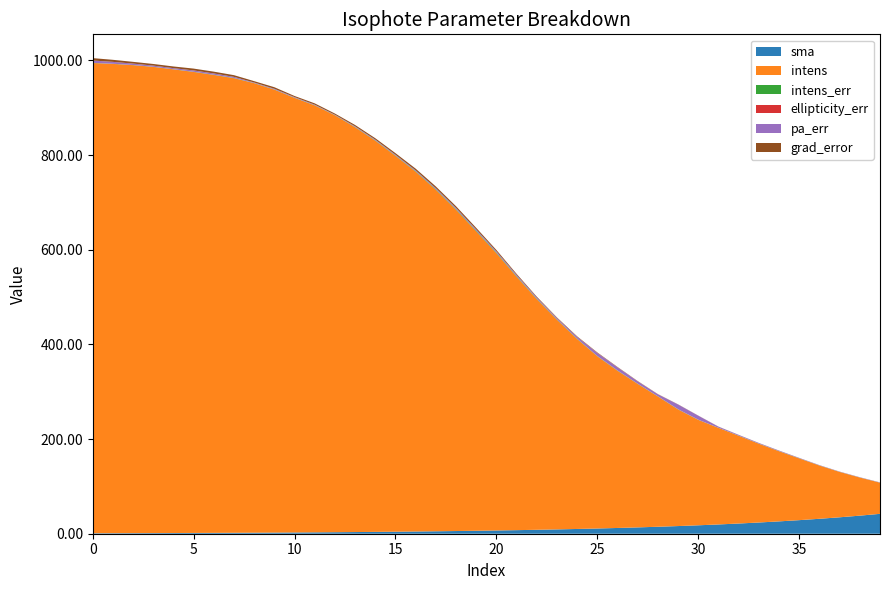

Reading right to left, extract all data points from this chart.

sma: 39=42.0	38=38.2	37=34.7	36=31.6	35=28.7	34=26.1	33=23.7	32=21.6	31=19.6	30=17.8	29=16.2	28=14.7	27=13.4	26=12.2	25=11.1	24=10.1	23=9.1	22=8.3	21=7.6	20=6.9	19=6.2	18=5.7	17=5.2	16=4.7	15=4.3	14=3.9	13=3.5	12=3.2	11=2.9	10=2.6	9=2.4	8=2.2	7=2.0	6=1.8	5=1.6	4=1.5	3=1.4	2=1.2	1=1.1	0=1.0
intens: 39=65.8	38=80.5	37=95.8	36=112.5	35=130.4	34=148.1	33=166.3	32=185.4	31=204.0	30=222.7	29=246.3	28=275.1	27=303.0	26=332.0	25=363.7	24=401.2	23=442.9	22=487.3	21=535.4	20=585.7	19=632.5	18=678.7	17=721.4	16=760.1	15=794.0	14=826.4	13=855.2	12=880.8	11=902.0	10=918.1	9=935.7	8=949.6	7=960.2	6=967.3	5=973.8	4=979.5	3=984.8	2=988.6	1=991.3	0=993.3
intens_err: 39=0.1	38=0.1	37=0.2	36=0.2	35=0.2	34=0.3	33=0.3	32=0.2	31=0.2	30=0.3	29=0.4	28=0.4	27=0.5	26=0.6	25=0.6	24=0.7	23=0.8	22=1.0	21=1.2	20=1.4	19=1.5	18=1.4	17=1.2	16=1.0	15=0.8	14=0.7	13=0.6	12=0.4	11=0.4	10=0.4	9=0.4	8=0.3	7=0.5	6=0.5	5=0.4	4=0.3	3=0.3	2=0.3	1=0.3	0=0.3
ellipticity_err: 39=0.0	38=0.0	37=0.0	36=0.0	35=0.0	34=0.0	33=0.0	32=0.0	31=0.0	30=0.0	29=0.0	28=0.0	27=0.0	26=0.0	25=0.0	24=0.0	23=0.0	22=0.0	21=0.0	20=0.0	19=0.0	18=0.0	17=0.0	16=0.0	15=0.0	14=0.0	13=0.0	12=0.0	11=0.0	10=0.0	9=0.0	8=0.0	7=0.0	6=0.0	5=0.0	4=0.0	3=0.0	2=0.0	1=0.0	0=0.0
pa_err: 39=0.6	38=0.5	37=0.5	36=0.6	35=0.8	34=1.1	33=1.3	32=1.5	31=2.3	30=8.5	29=10.0	28=4.2	27=5.1	26=6.7	25=6.6	24=3.8	23=2.7	22=2.6	21=2.6	20=2.5	19=2.6	18=2.3	17=2.1	16=1.8	15=1.6	14=1.5	13=1.3	12=0.9	11=1.1	10=1.3	9=1.4	8=1.1	7=2.3	6=2.7	5=2.8	4=2.3	3=2.4	2=3.0	1=4.0	0=4.9
grad_error: 39=0.0	38=0.1	37=0.1	36=0.1	35=0.1	34=0.2	33=0.2	32=0.2	31=0.2	30=0.3	29=0.4	28=0.4	27=0.6	26=0.7	25=1.0	24=1.1	23=1.3	22=1.6	21=2.1	20=2.8	19=3.3	18=3.7	17=3.7	16=3.6	15=3.2	14=2.9	13=2.8	12=2.4	11=2.7	10=2.3	9=3.3	8=2.8	7=3.6	6=3.8	5=3.9	4=3.6	3=3.4	2=3.7	1=4.3	0=5.1